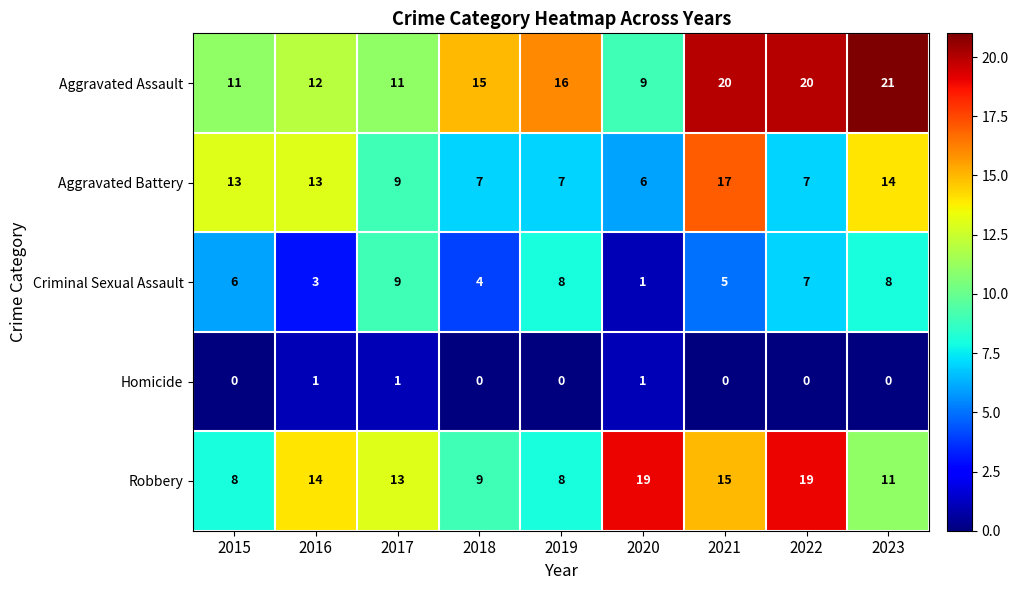

List the series in order of their peak value, lowest first.

Homicide, Criminal Sexual Assault, Aggravated Battery, Robbery, Aggravated Assault